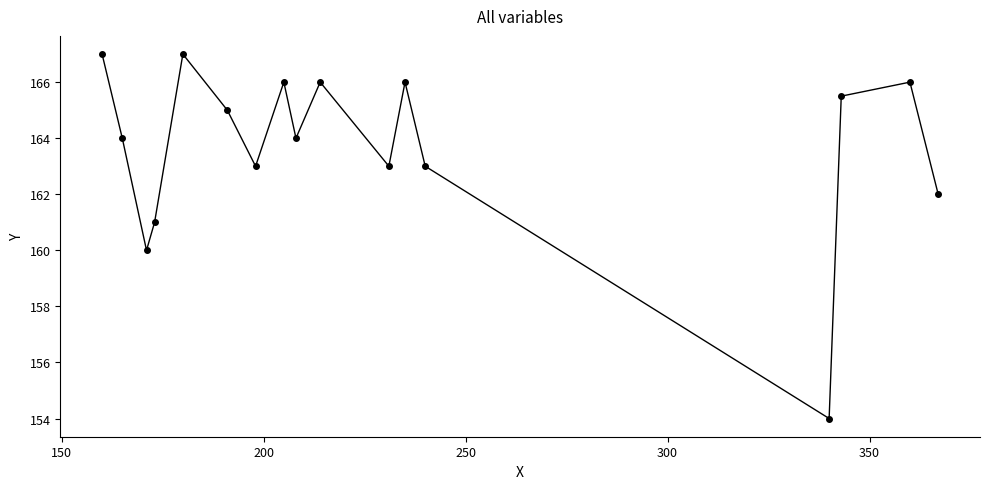

What is the maximum value shown in the chart?

167.0